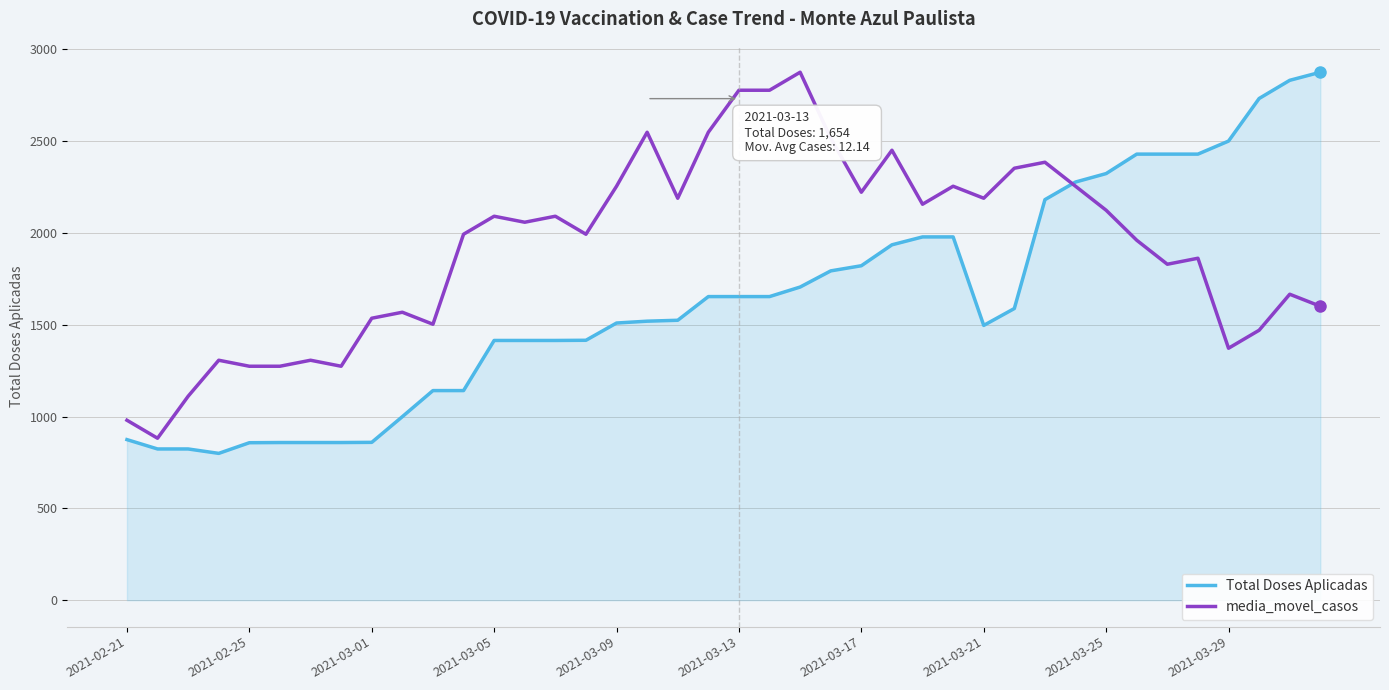

Which series has the largest total across all categories?

media_movel_casos